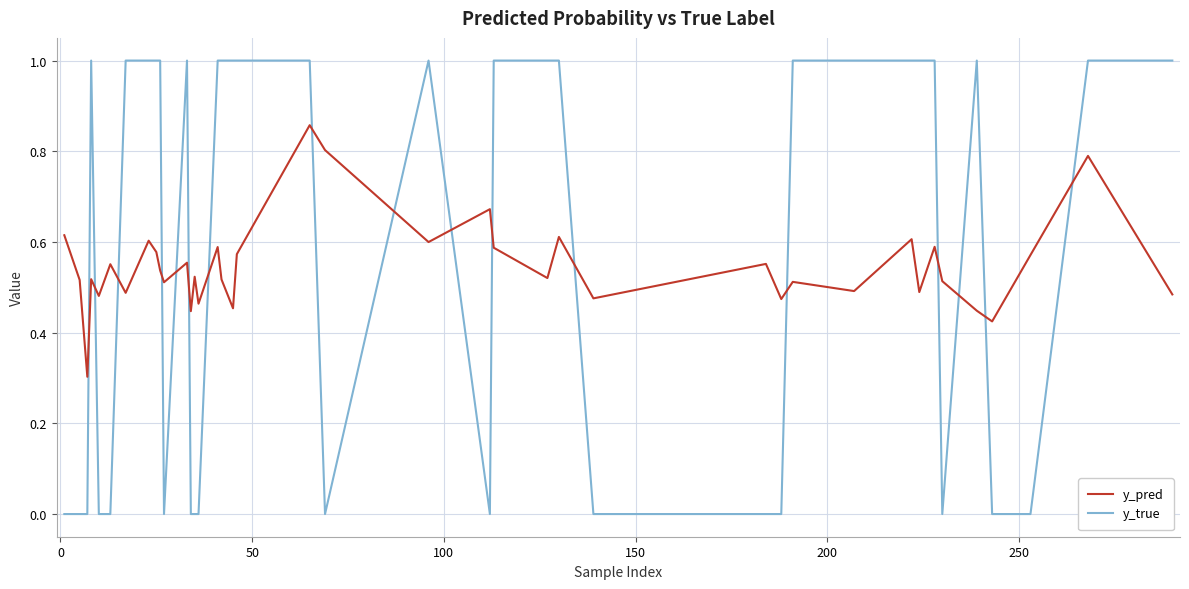

Which series ends up on top after the final intersection of y_pred and y_true?

y_true